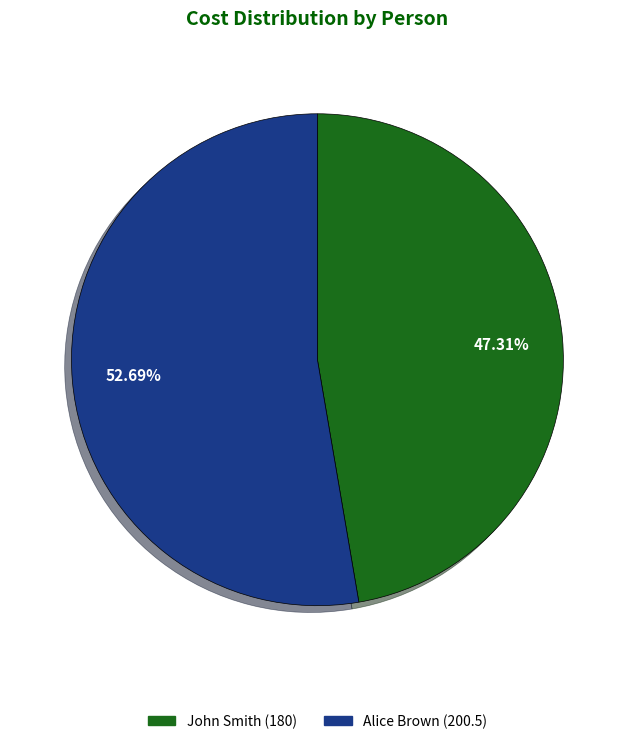

Does John Smith represent more than half of the total?

No